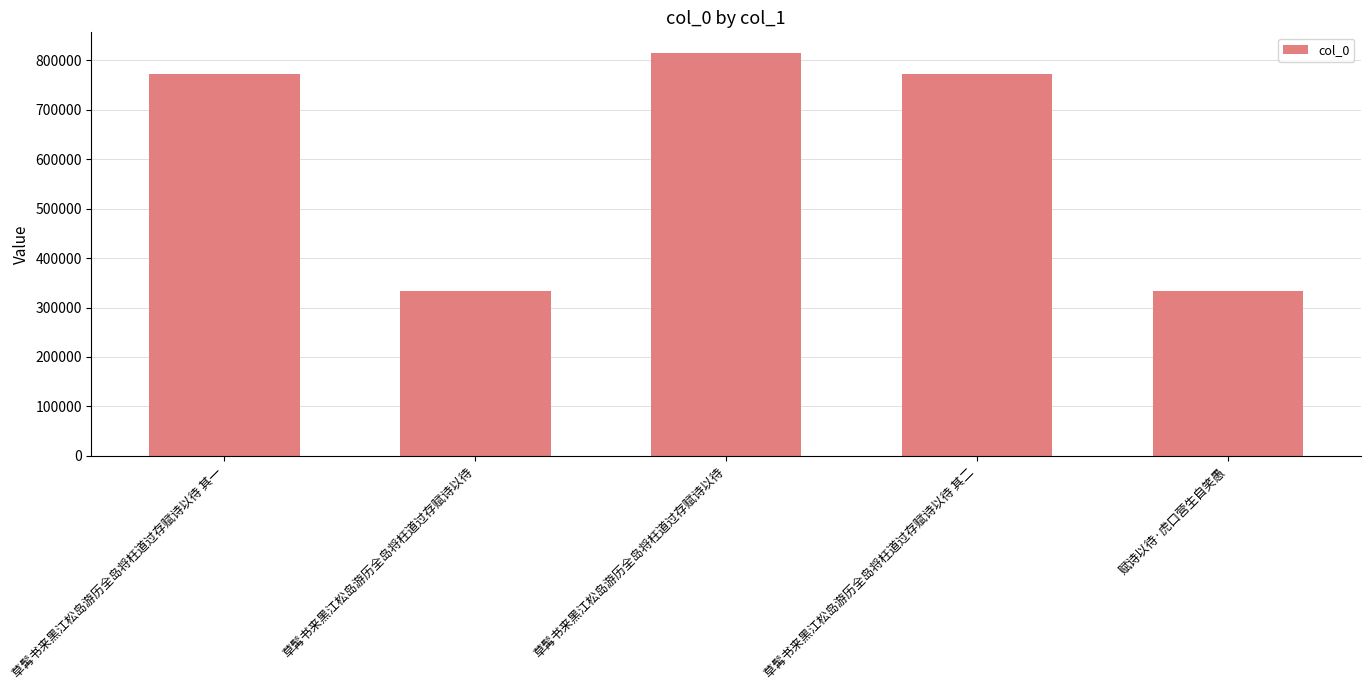

What is the ratio of the value at 草髯书来黑江松岛游历全岛将枉道过存赋诗以待 其二 to the value at 草髯书来黑江松岛游历全岛将枉道过存赋诗以待?

2.3